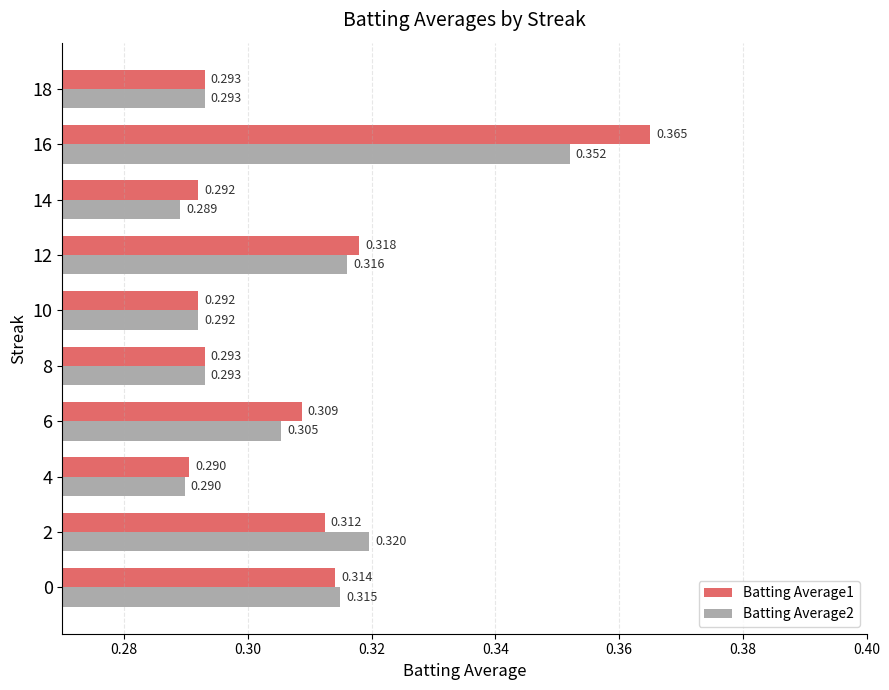

What are all the series names shown in the legend?

Batting Average1, Batting Average2